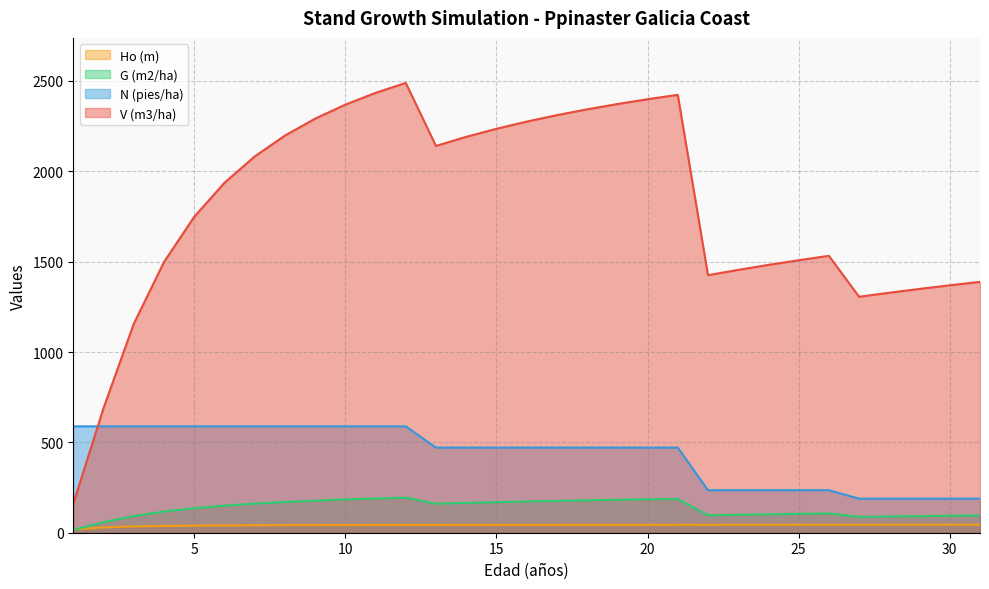

How many data points in Ho (m) are less than 43?

11